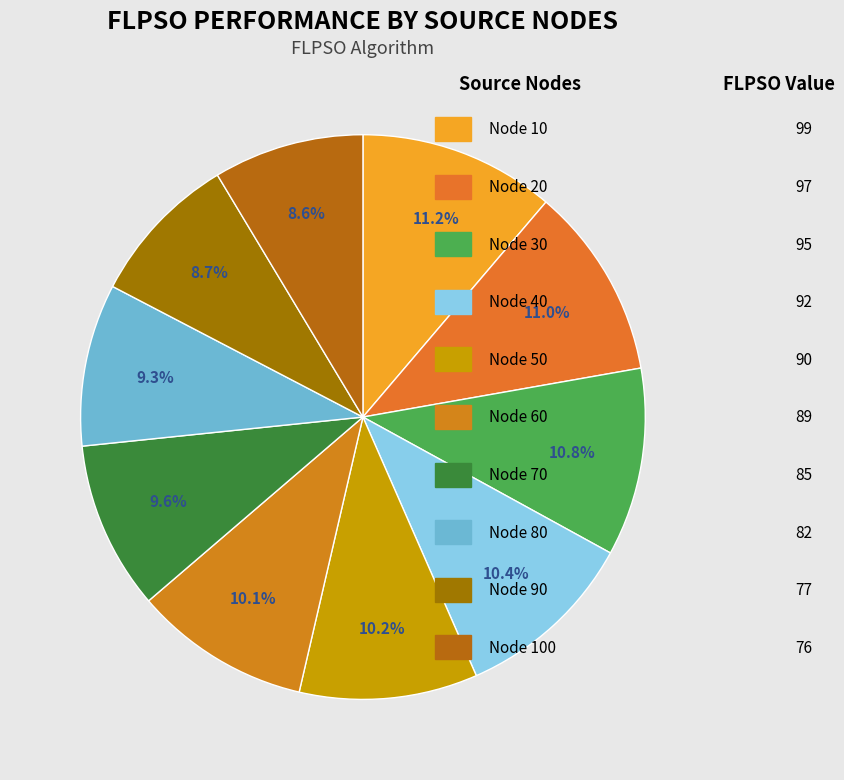

How many slices are in this pie chart?

10